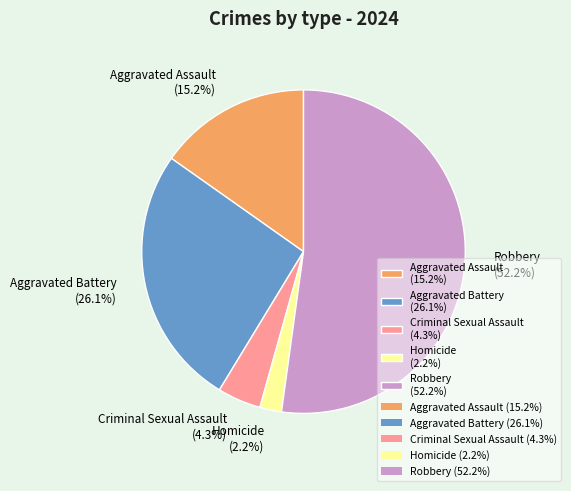

How many slices are in this pie chart?

5